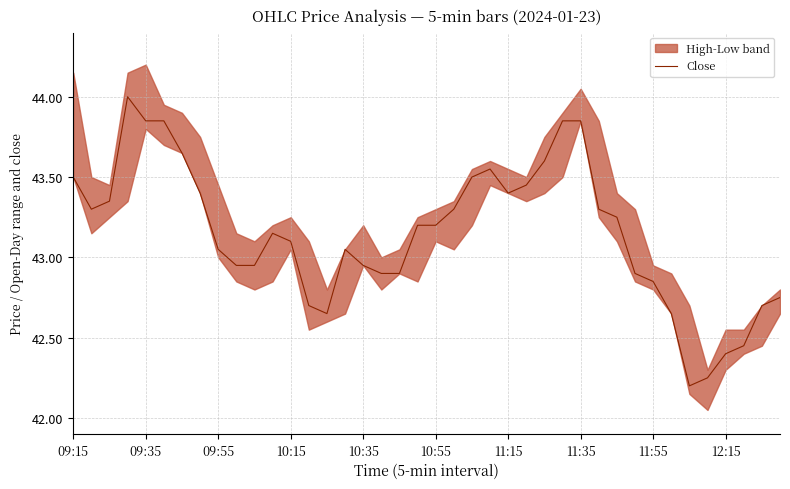

Reading left to right, what are all the values shown in this chart?

43.5	43.3	43.4	44.0	43.9	43.9	43.6	43.4	43.0	43.0	43.0	43.1	43.1	42.7	42.6	43.0	43.0	42.9	42.9	43.2	43.2	43.3	43.5	43.5	43.4	43.5	43.6	43.9	43.9	43.3	43.2	42.9	42.9	42.6	42.2	42.2	42.4	42.5	42.7	42.8